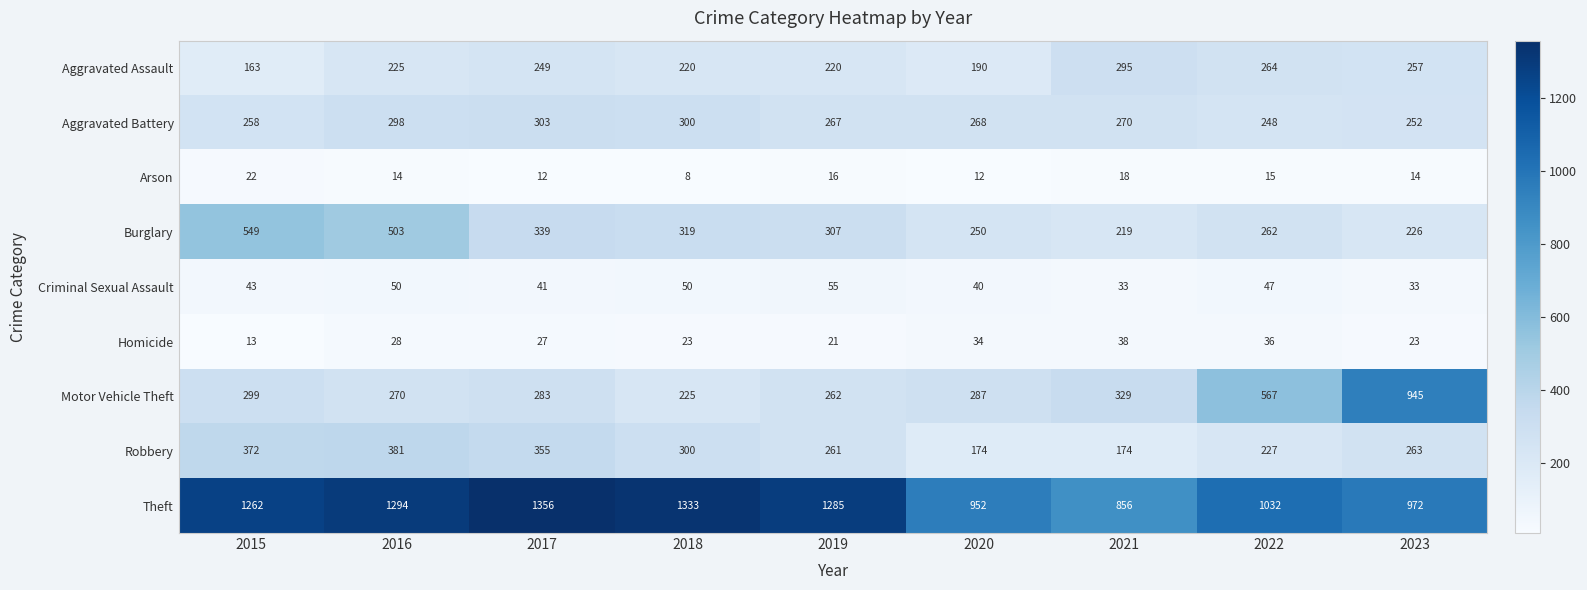

What is the difference between the highest and lowest values at 2021?

838